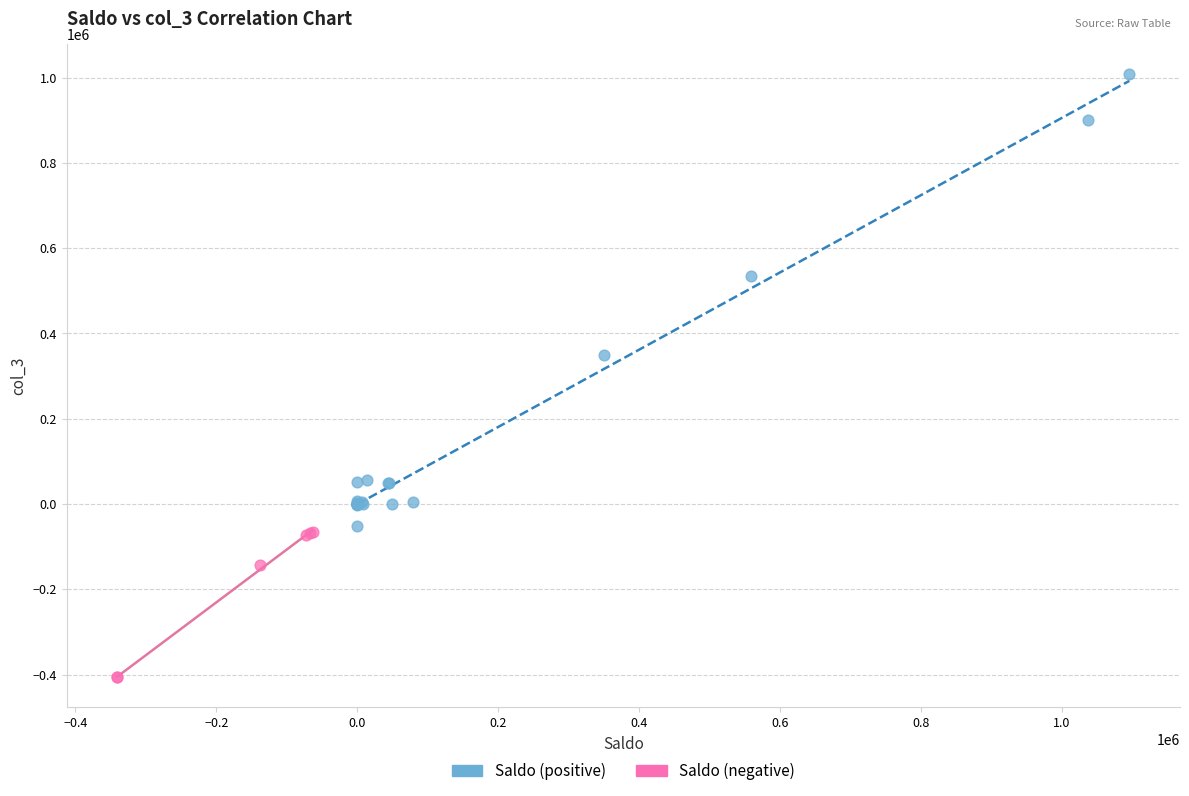

Which series contains the highest Y value?

Saldo (positive)